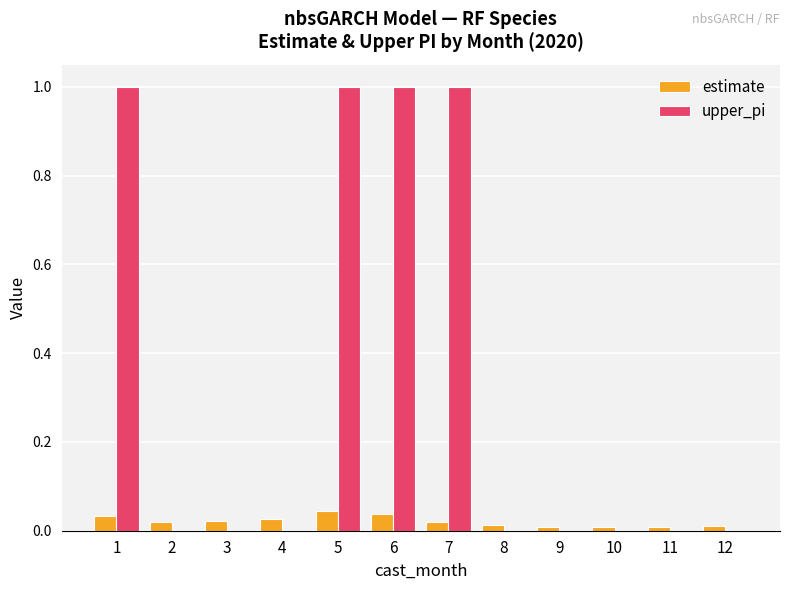

The value of upper_pi at 5 is 1.0. True or false?

True